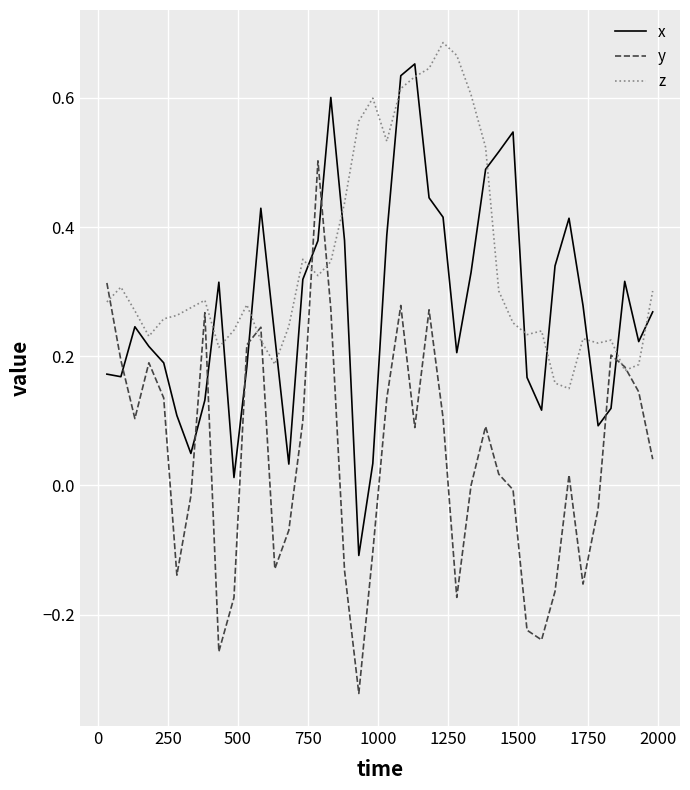

Rank the series by their average value, from highest to lowest.

z, x, y